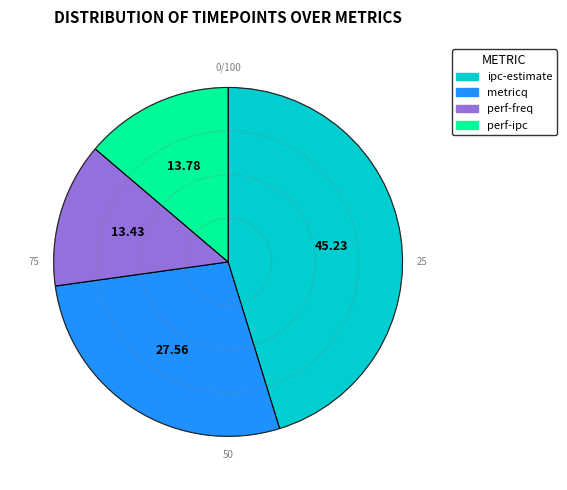

How many slices are in this pie chart?

4